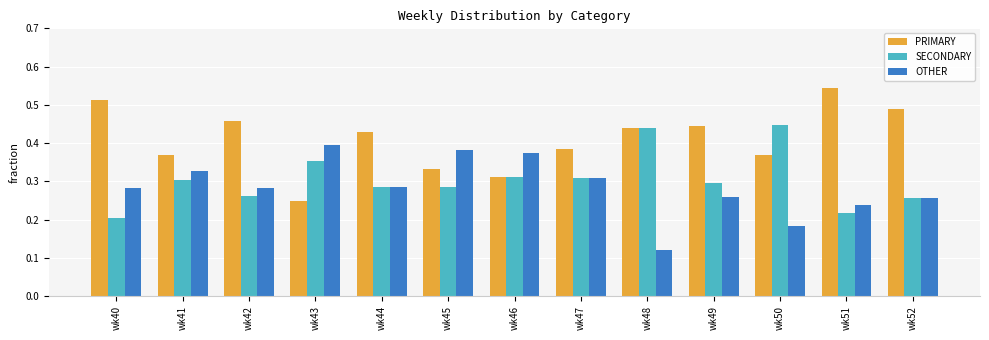

Is the value of SECONDARY at wk51 greater than the value of PRIMARY at wk41?

No